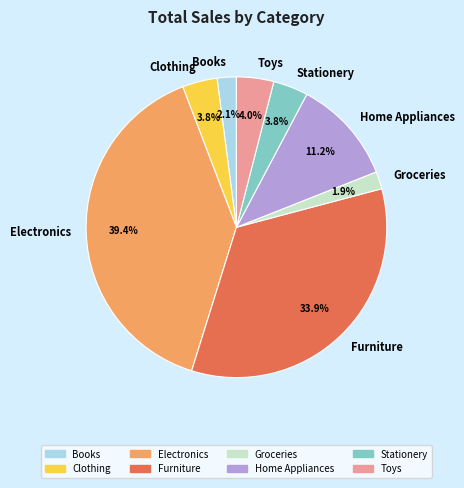

How many slices are in this pie chart?

8